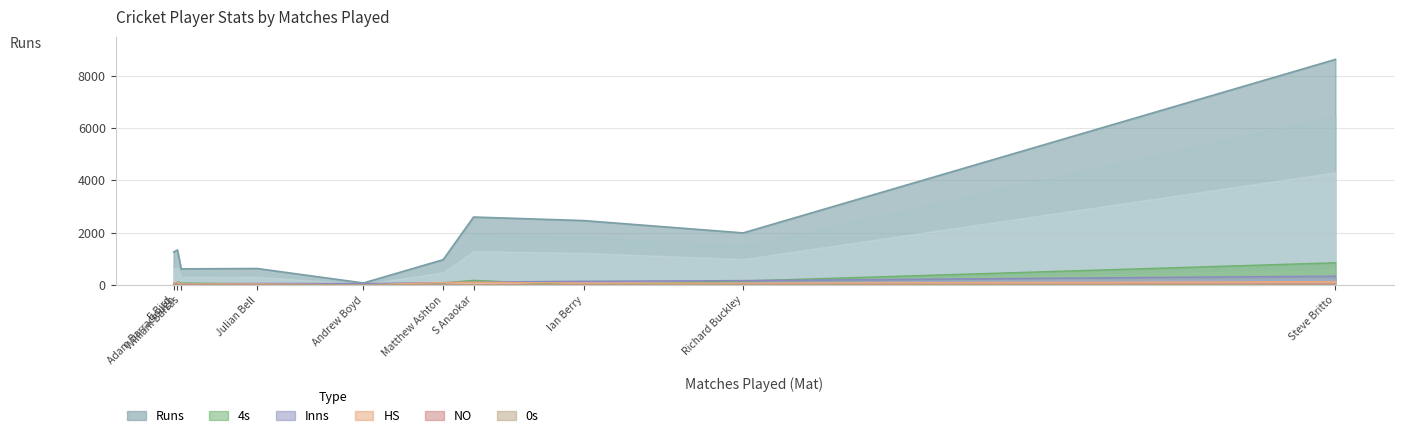

True or false: NO and 4s intersect in this chart.

True